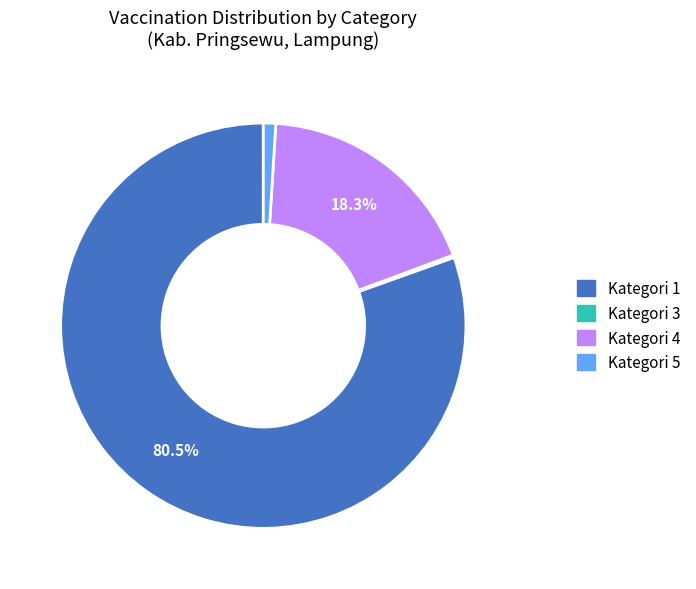

Is there a majority slice in this chart?

Yes